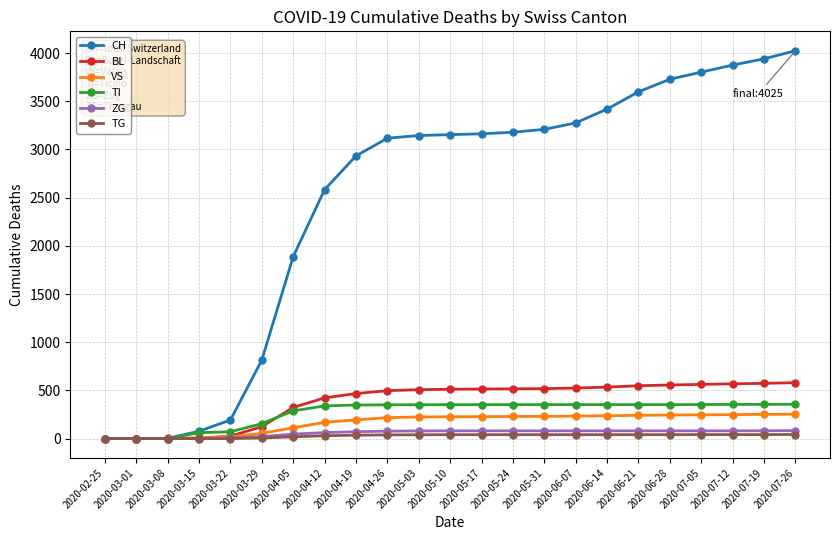

Which series has the largest total across all categories?

CH